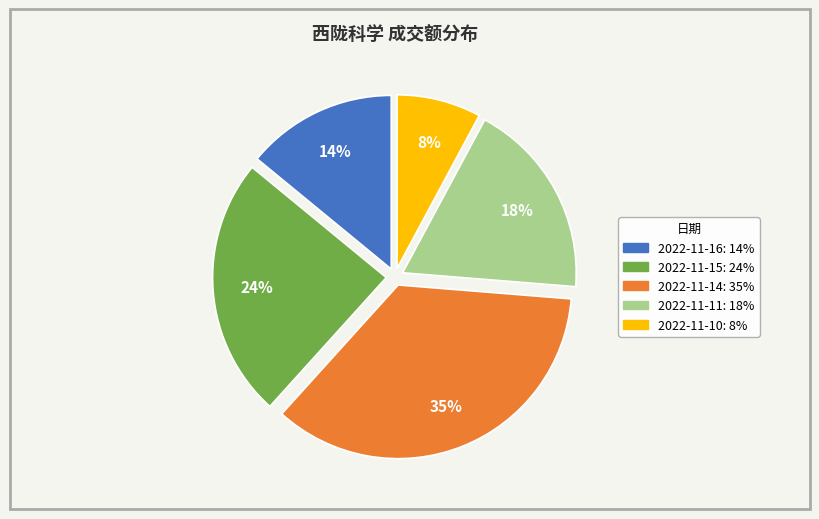

To the nearest percent, what is the average slice percentage?

20%